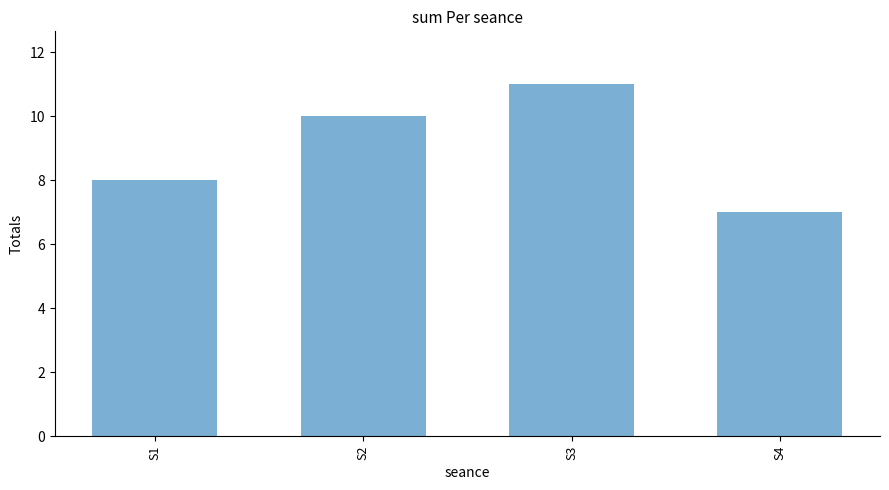

Count the values in the range 8 to 11.

3